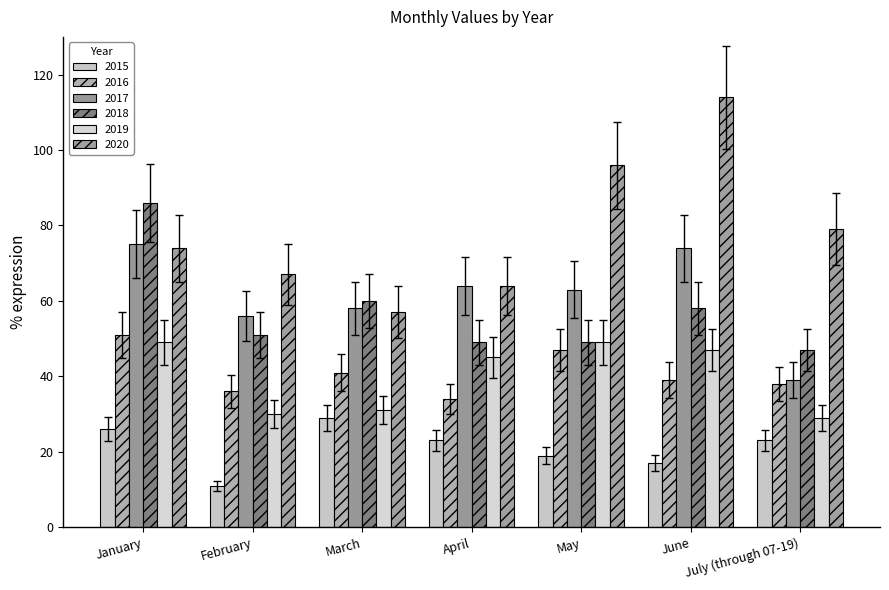

Count the number of data series in this chart.

6